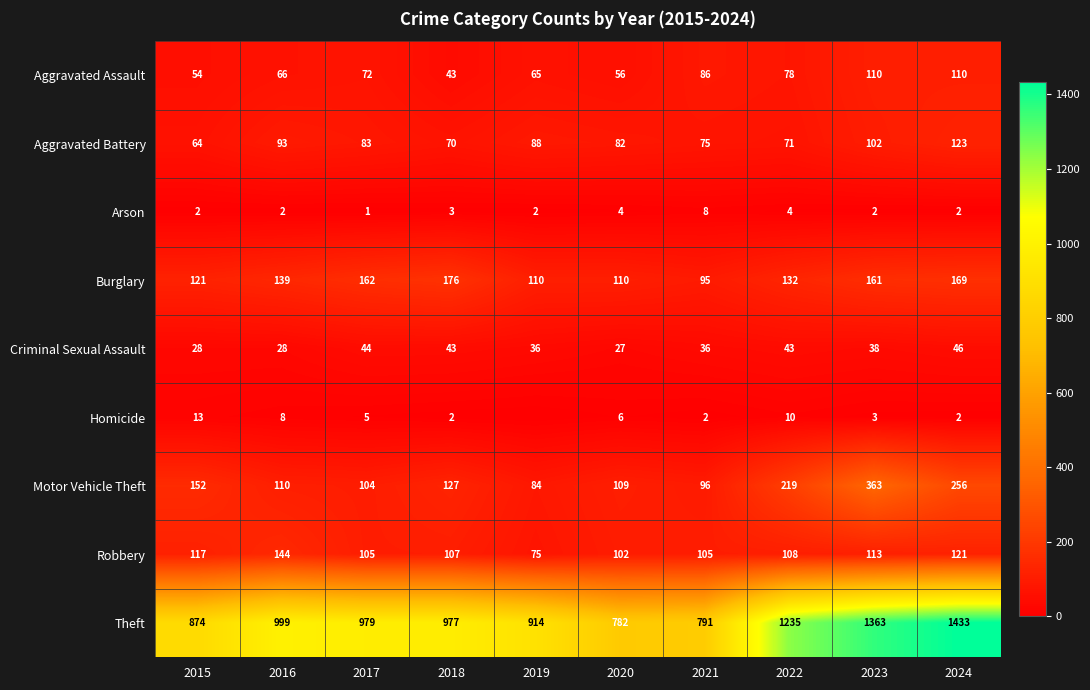

What is the difference between the Theft values at 2015 and 2024?

559